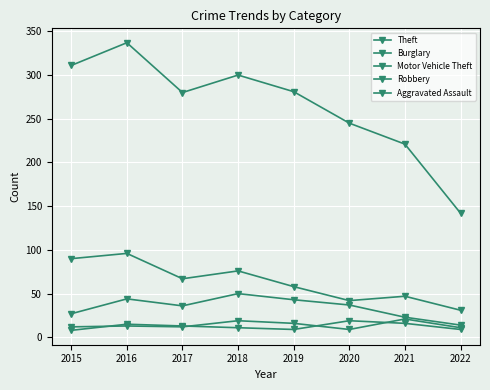

Where is the first local maximum for Theft?

2016